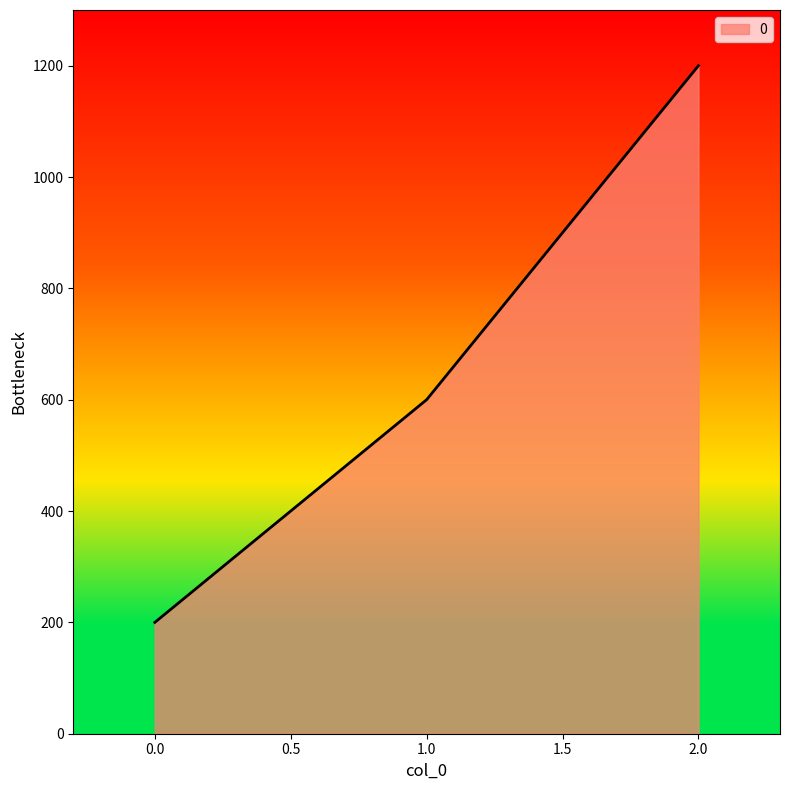

Reading left to right, what are all the values shown in this chart?

0.0=200	1.0=600	2.0=1200